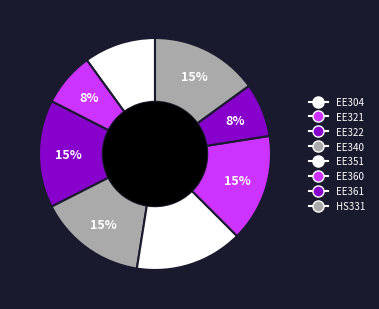

Count the number of slices in the pie.

8